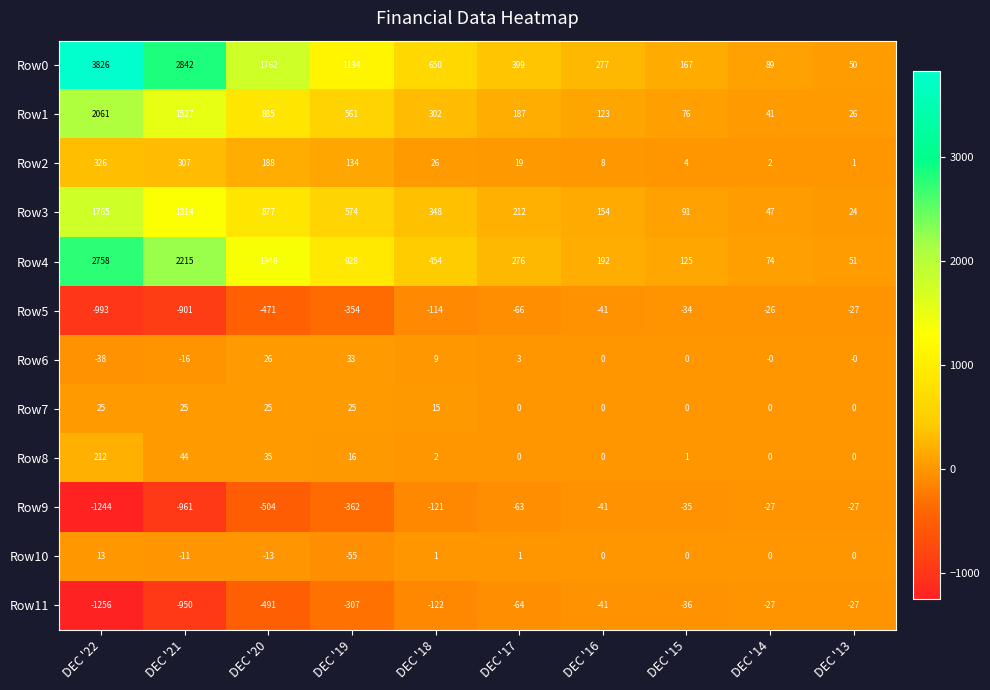

What is the sum of the Row9 values at DEC '17 and DEC '19?

-425